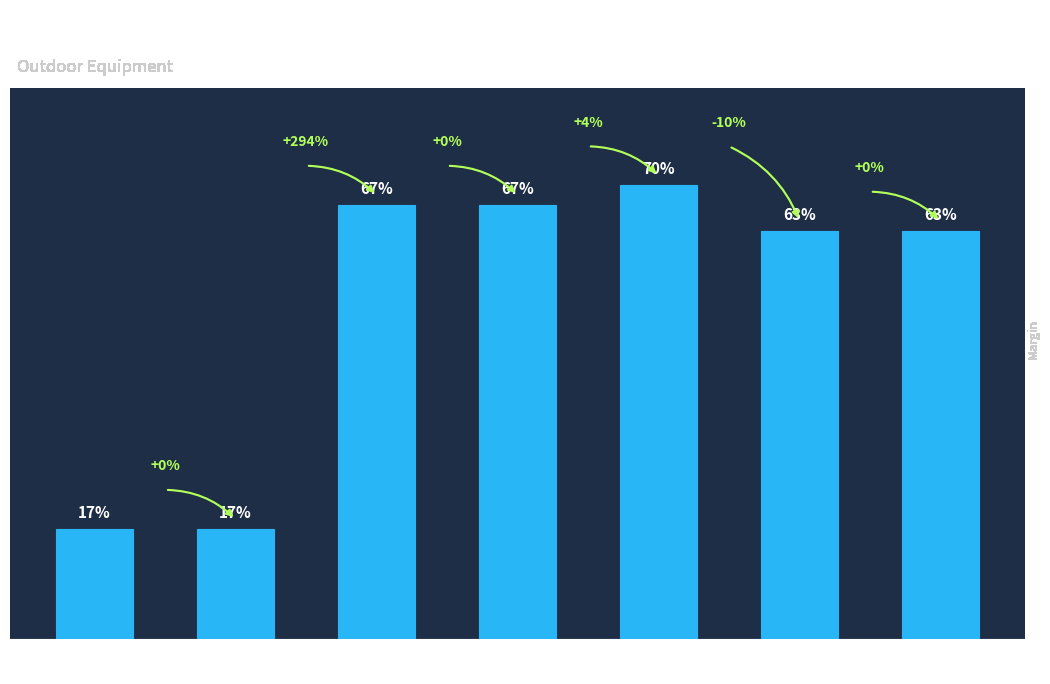

Does the chart contain any negative values?

No